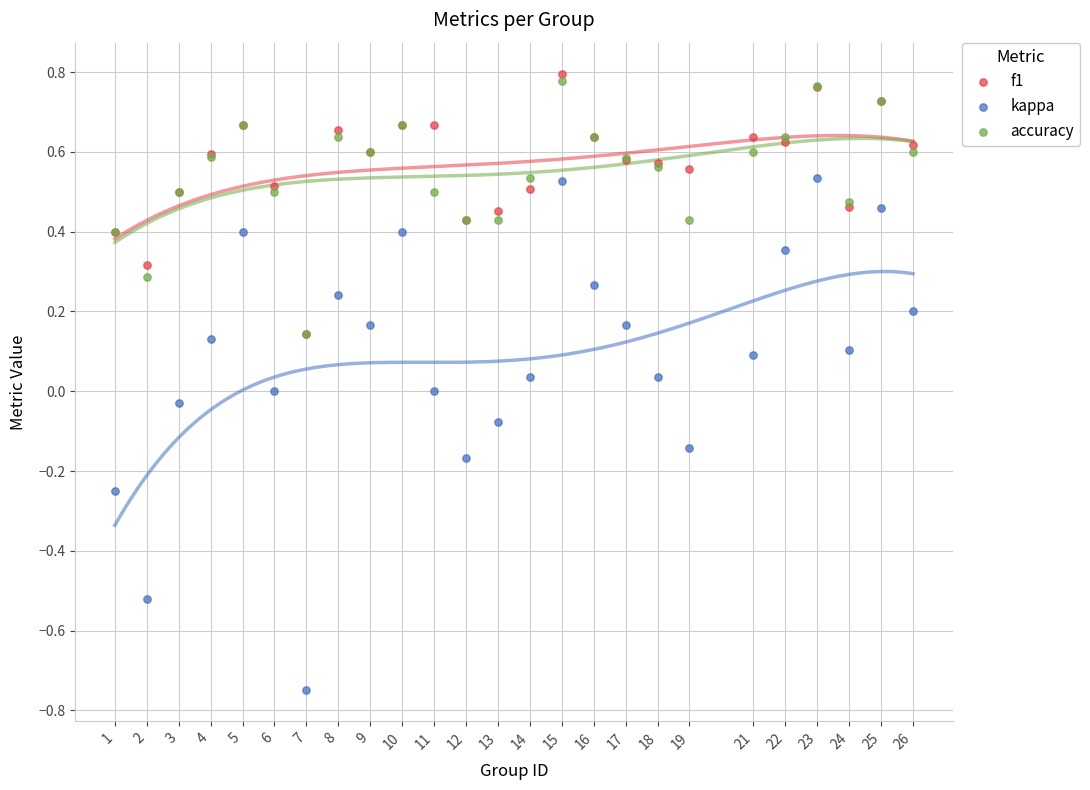

What are all the series names shown in the legend?

f1, kappa, accuracy